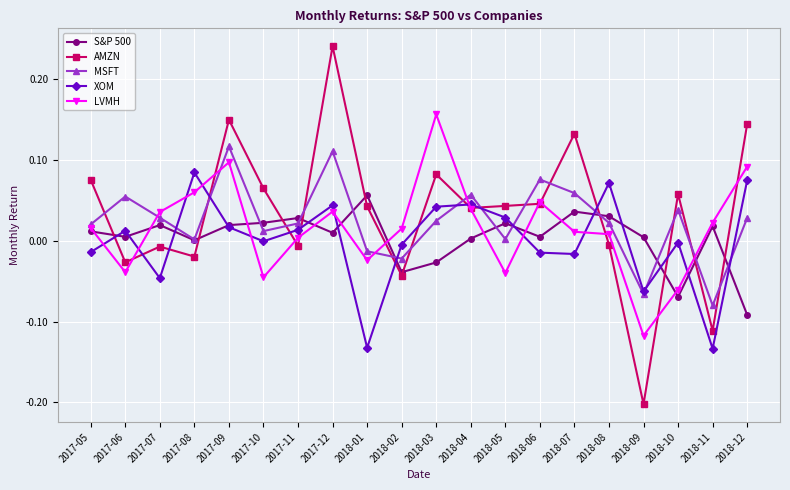

At which category is the sum across all series the highest?

2017-12